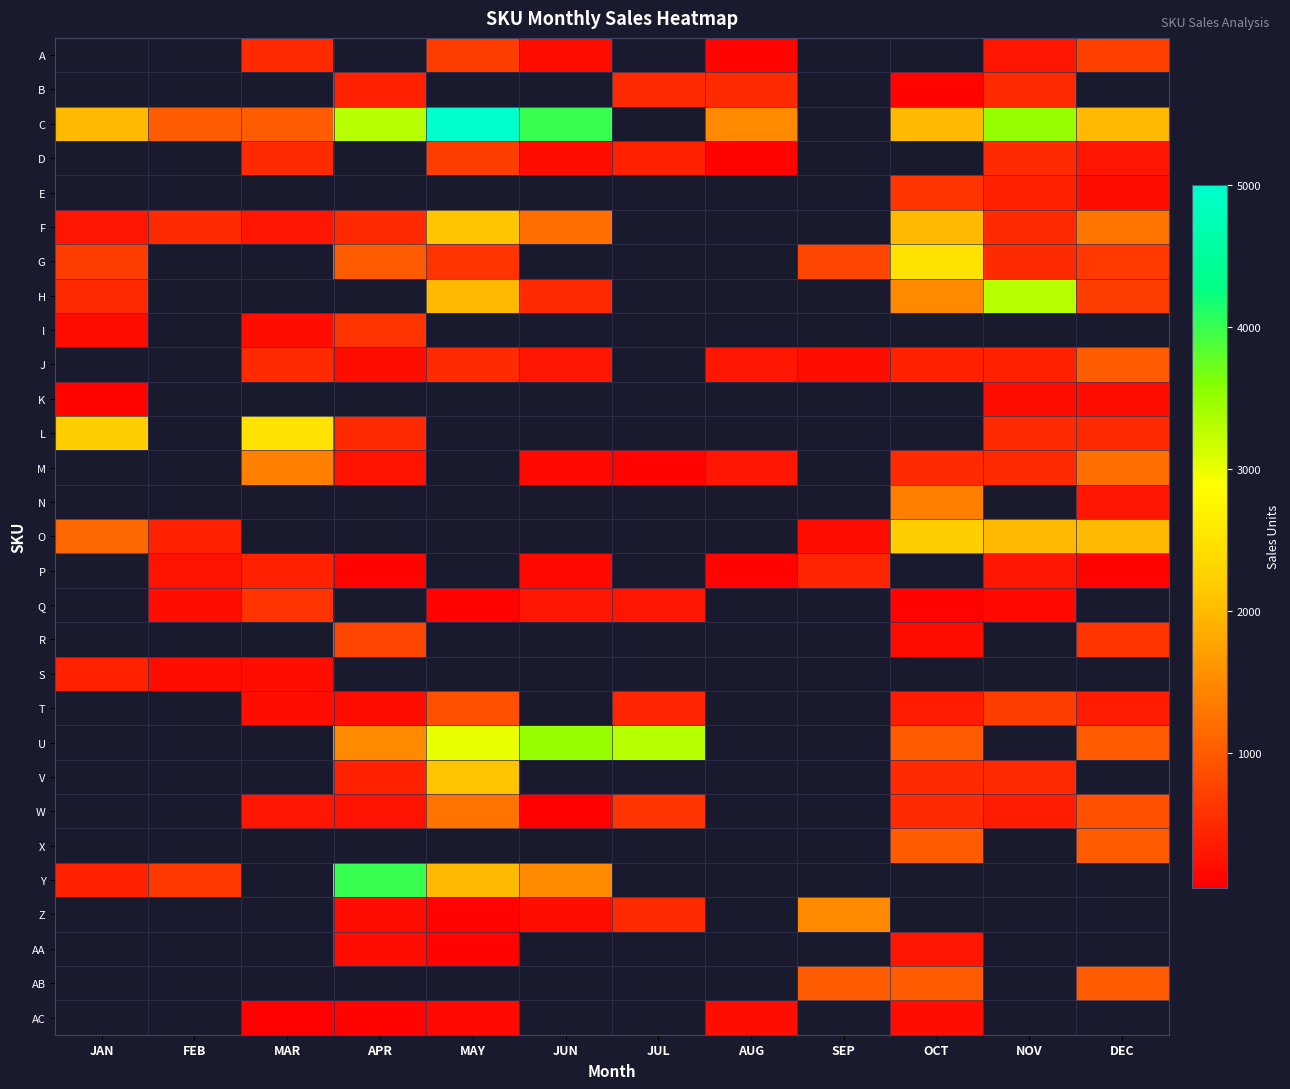

Which category has the lowest value across all series?

JUN